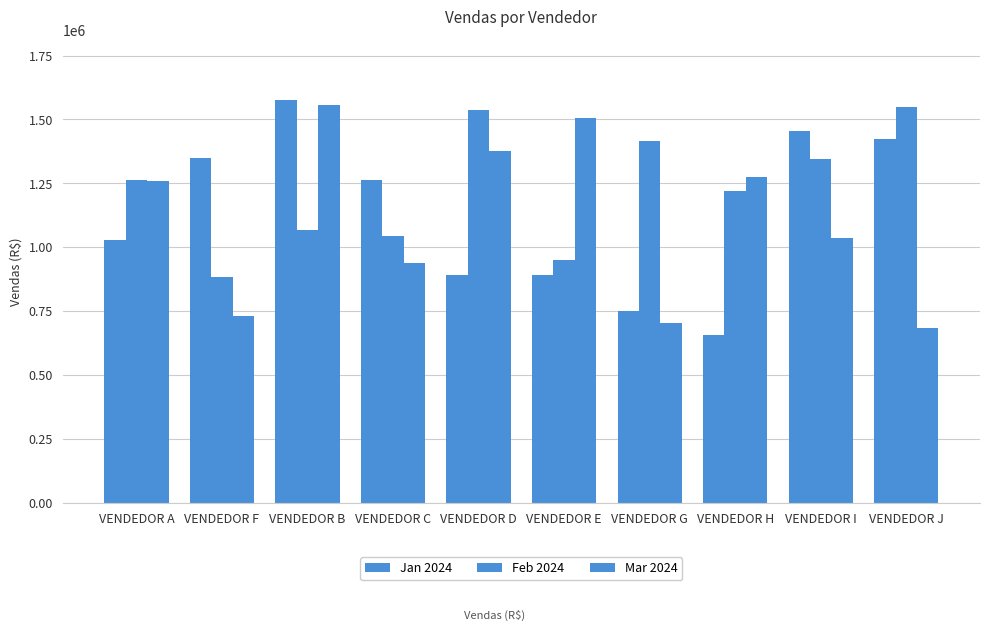

At which label does Feb 2024 reach its peak?

VENDEDOR J